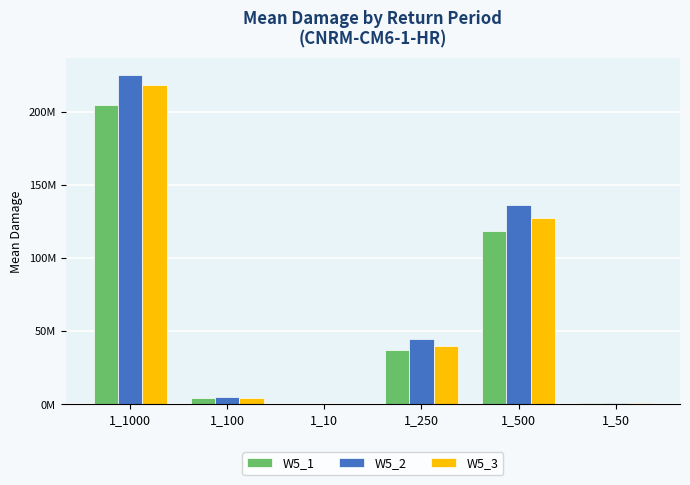

Rank the series at 1_500 from lowest to highest value.

W5_1, W5_3, W5_2